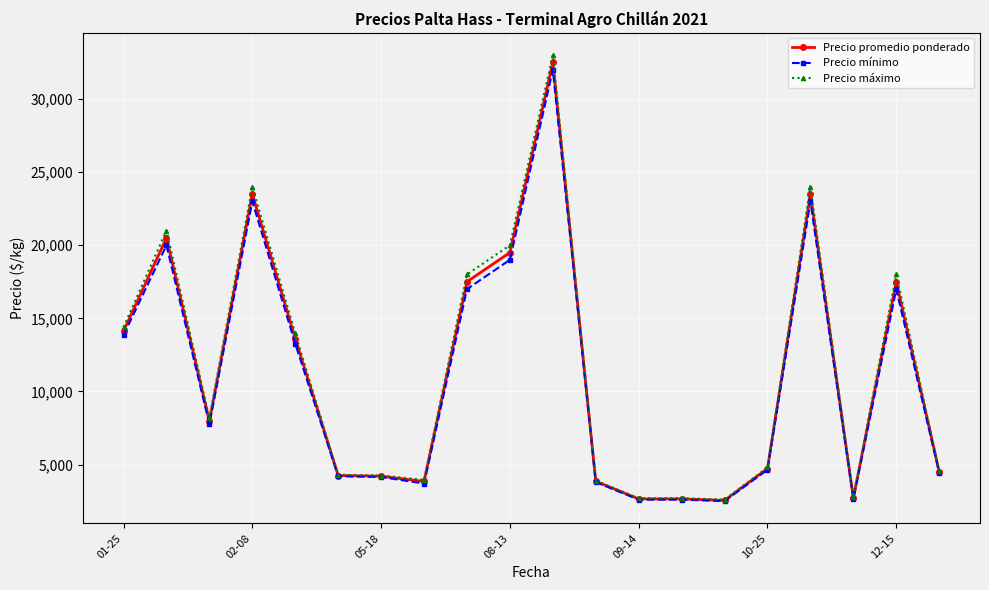

What is the difference between the second highest and second lowest values in the Precio mínimo series?

20400.0